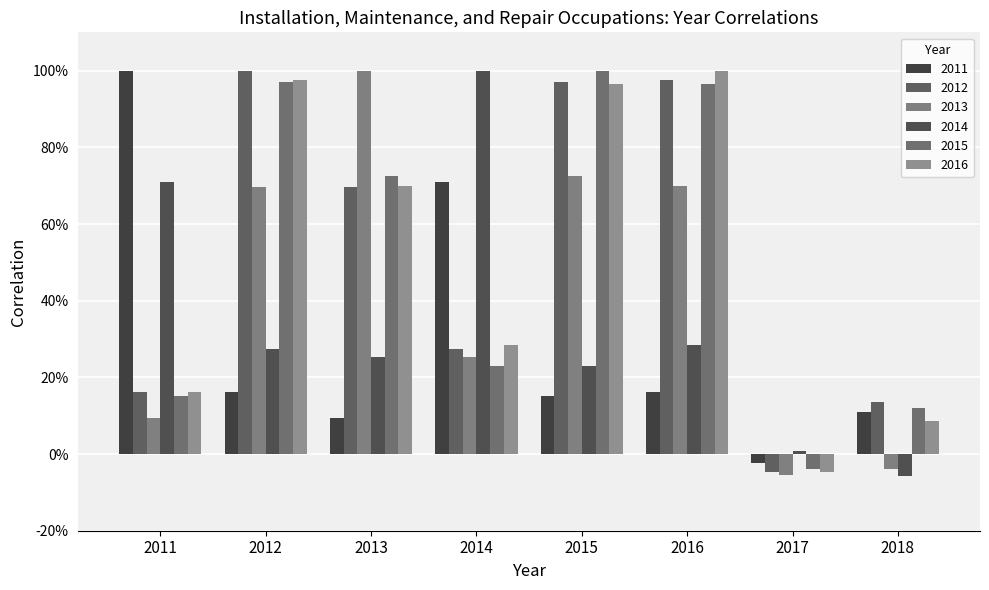

List the labels in order of 2016 value, smallest first.

2017, 2018, 2011, 2014, 2013, 2015, 2012, 2016